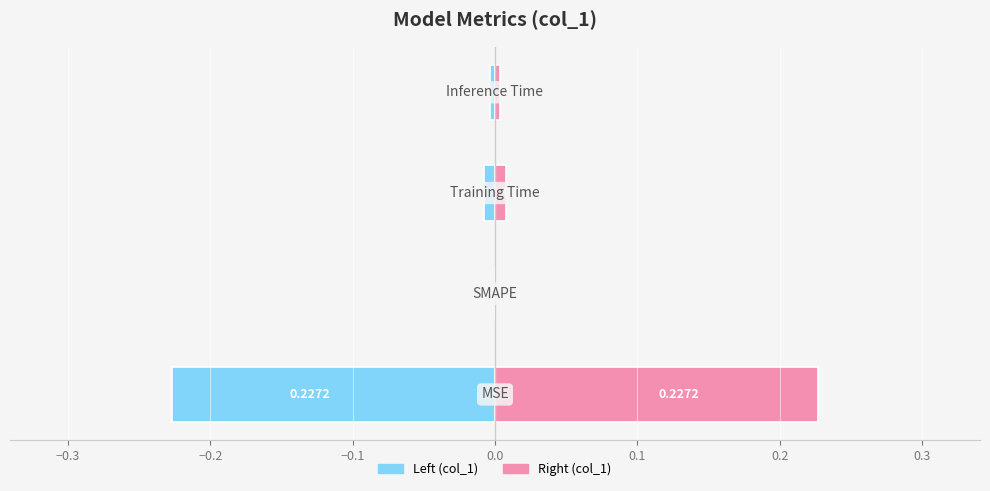

True or false: Right (col_1) has a value of 0.0 at −0.2.

False